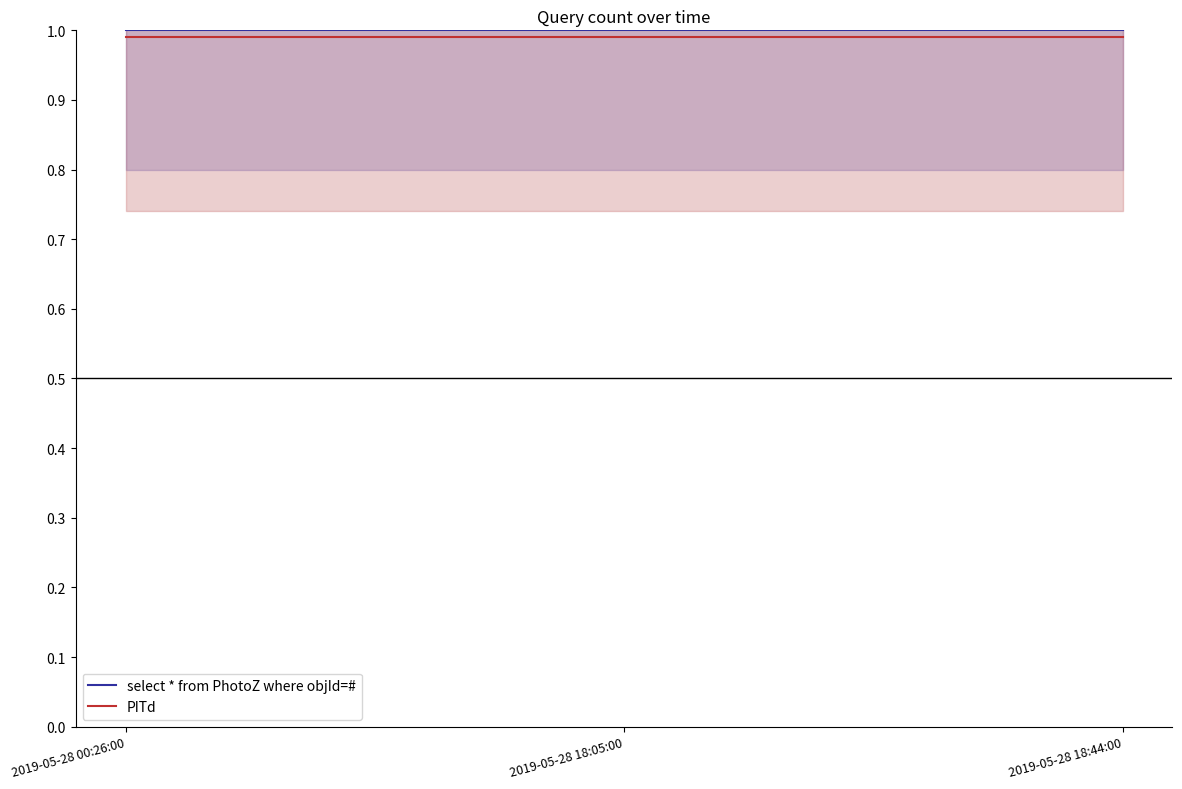

The select * from PhotoZ where objId=# series shows 0.4 at 2019-05-28 18:44:00. True or false?

False